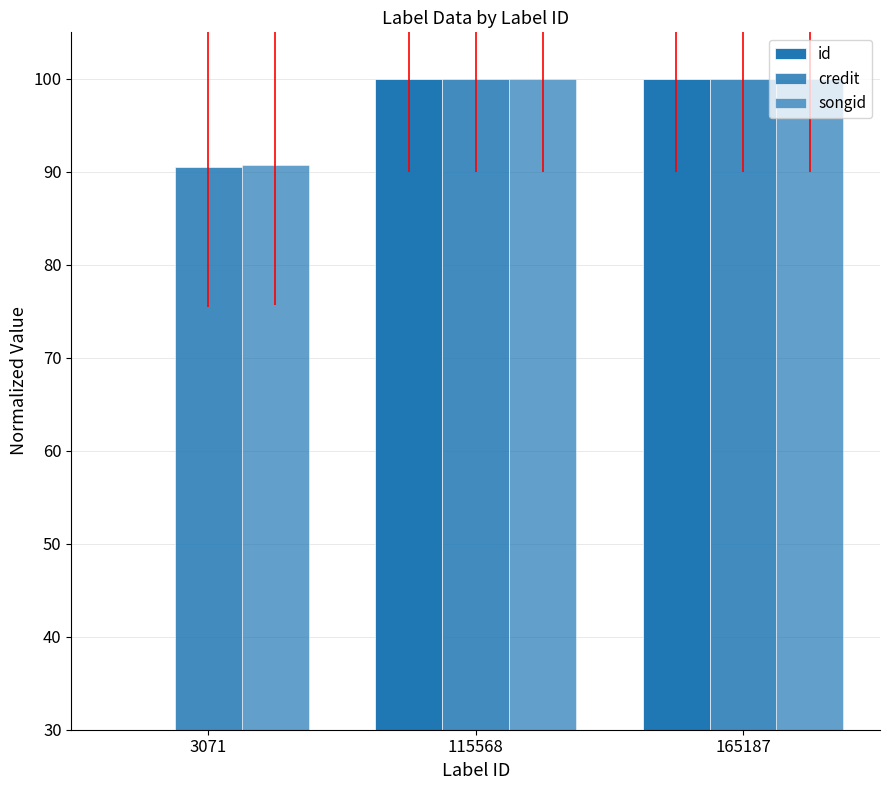

How many series are shown in this chart?

3